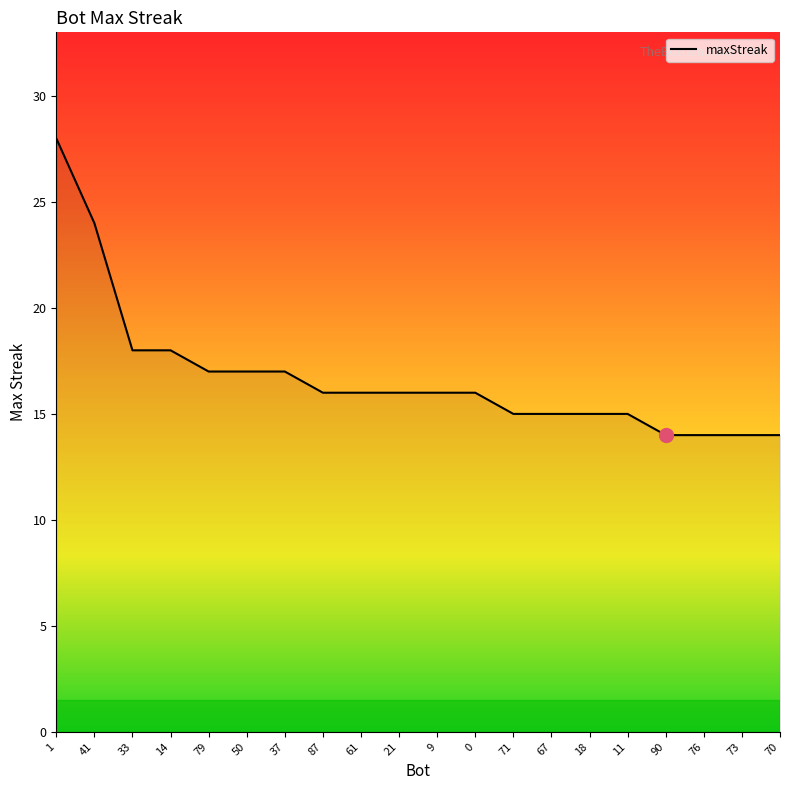

What is the greatest value displayed?

28